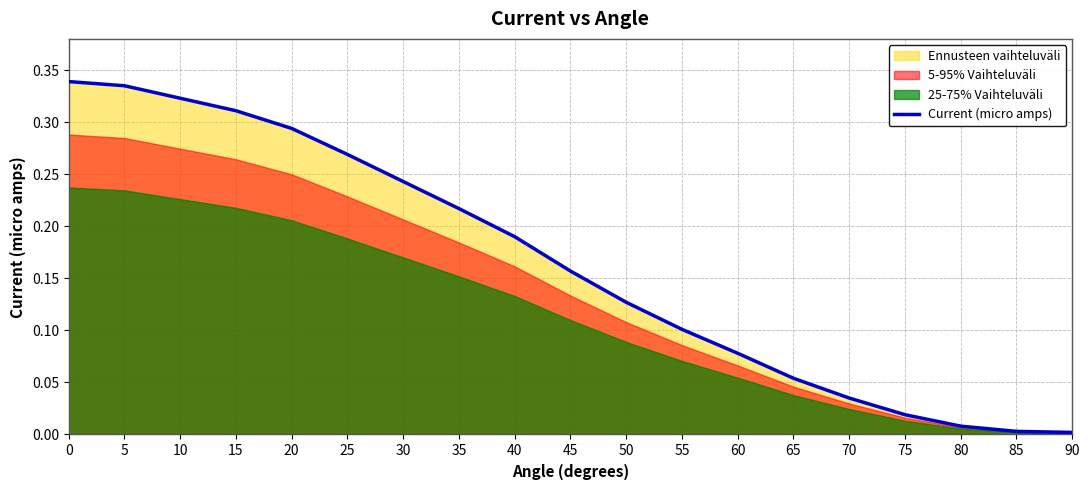

Reading left to right, what are all the values shown in this chart?

0=0.3	5=0.3	10=0.3	15=0.3	20=0.3	25=0.3	30=0.2	35=0.2	40=0.2	45=0.2	50=0.1	55=0.1	60=0.1	65=0.1	70=0.0	75=0.0	80=0.0	85=0.0	90=0.0